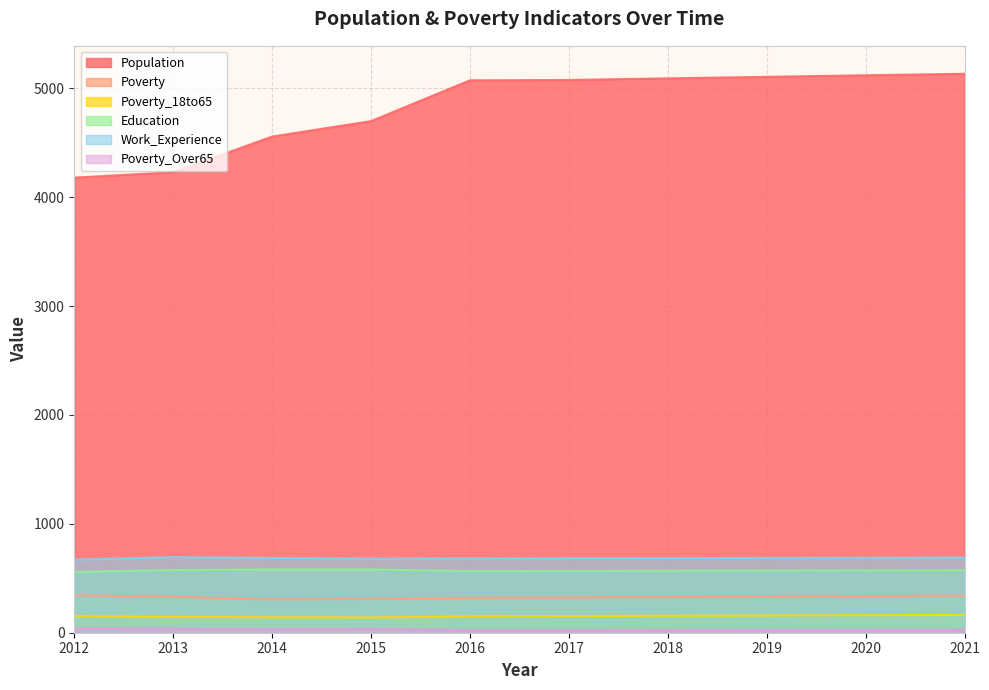

What is the difference between the maximum and minimum values in the Poverty_18to65 series?

23